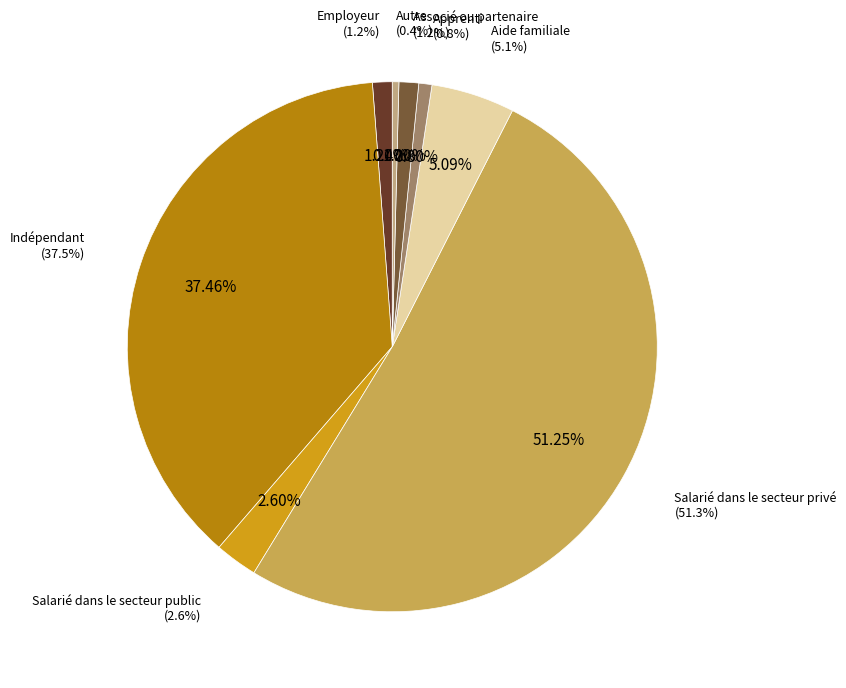

What percentage is the Indépendant slice, to the nearest percent?

37%